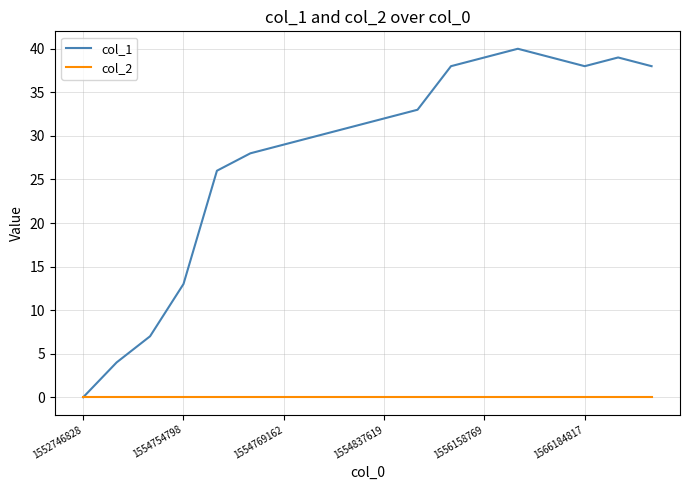

What are all the series names shown in the legend?

col_1, col_2